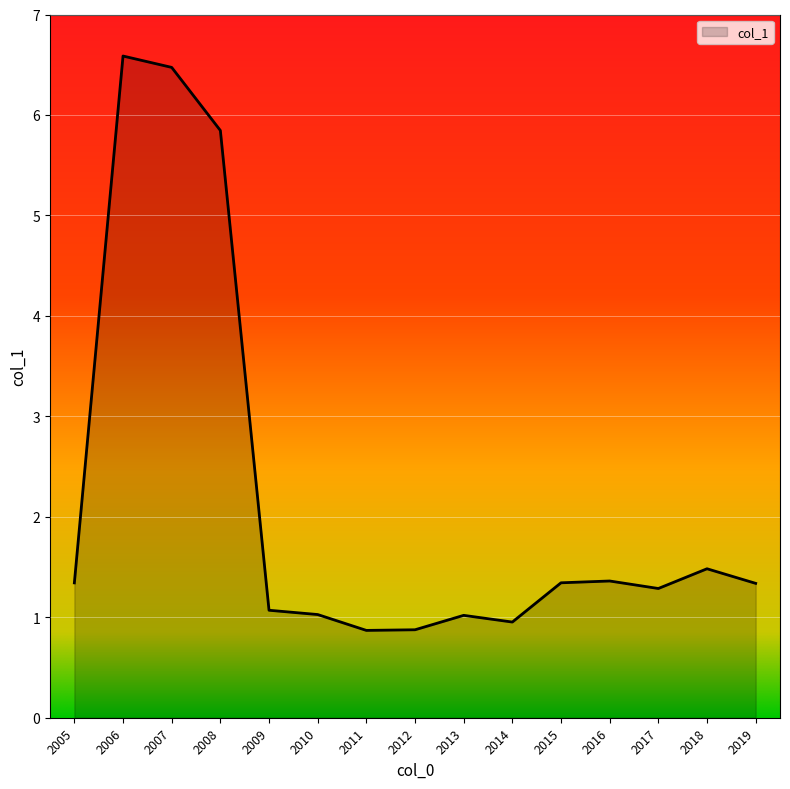

What is the smallest value displayed?

0.9